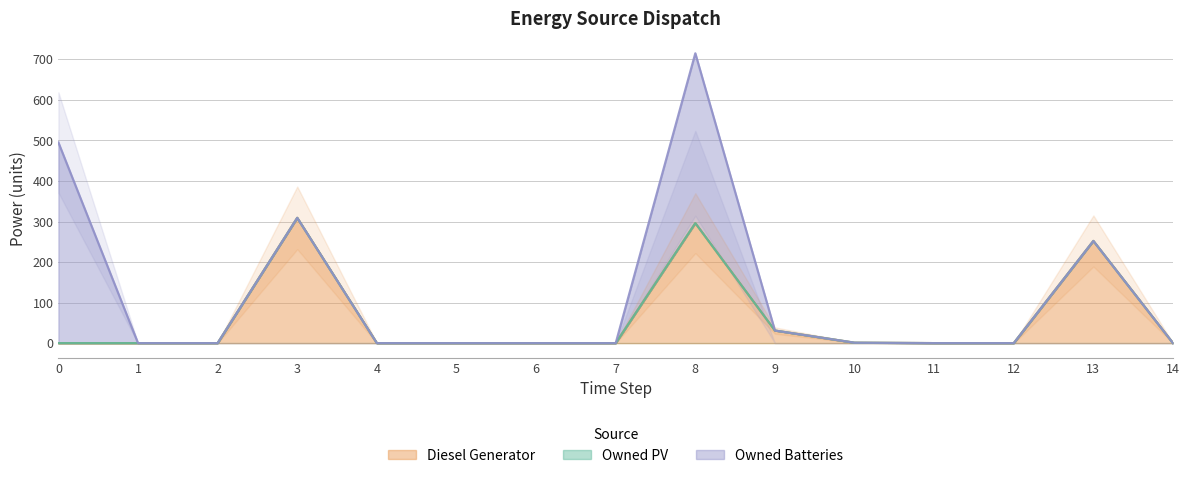

Which category has the lowest value in the Owned Batteries series?

1